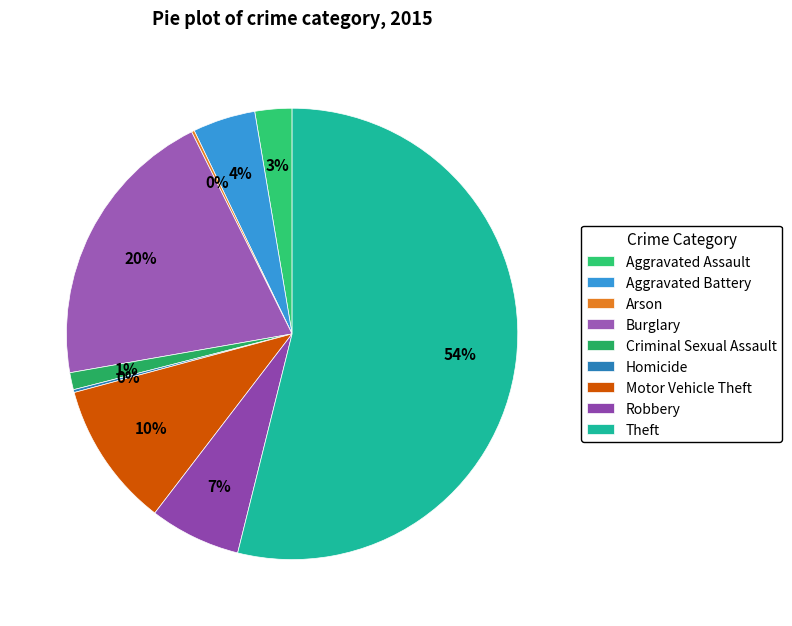

How many segments does this pie chart have?

9